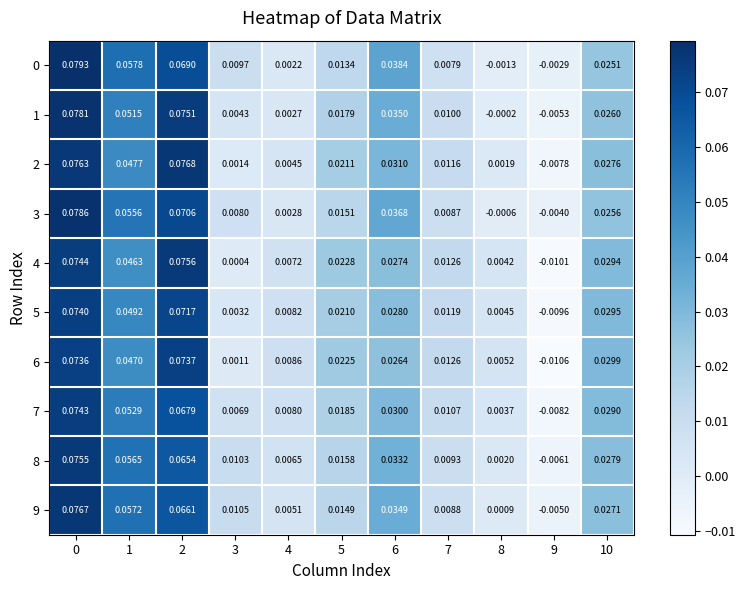

Is the value of 2 at 9 greater than the value of 5 at 2?

No